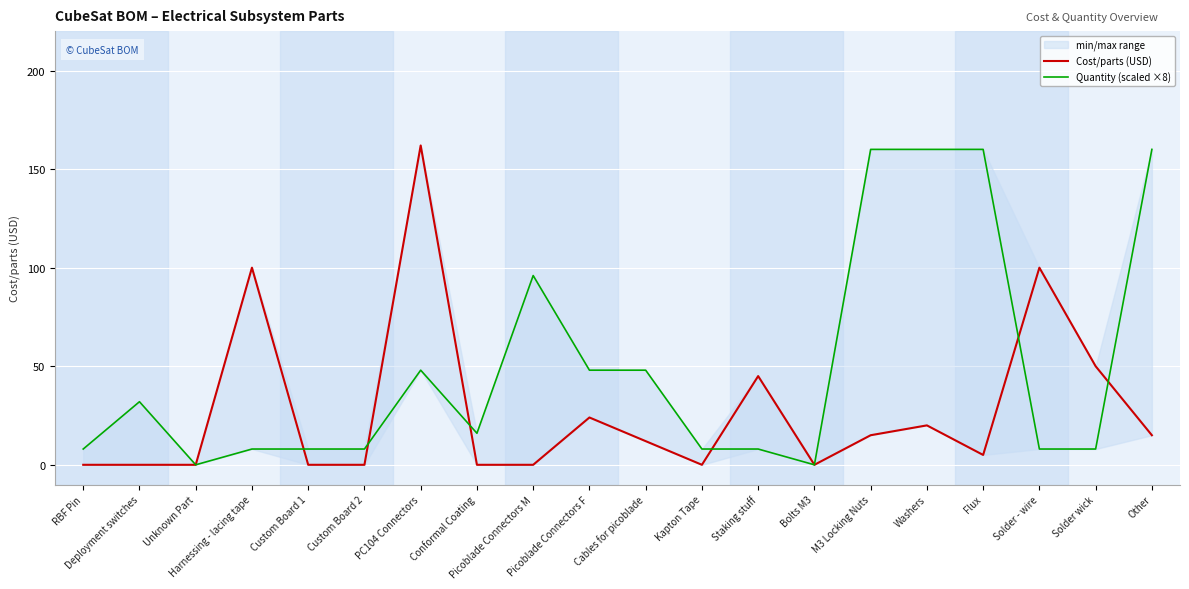

At which category does Quantity (scaled ×8) reach its first local peak?

Deployment switches